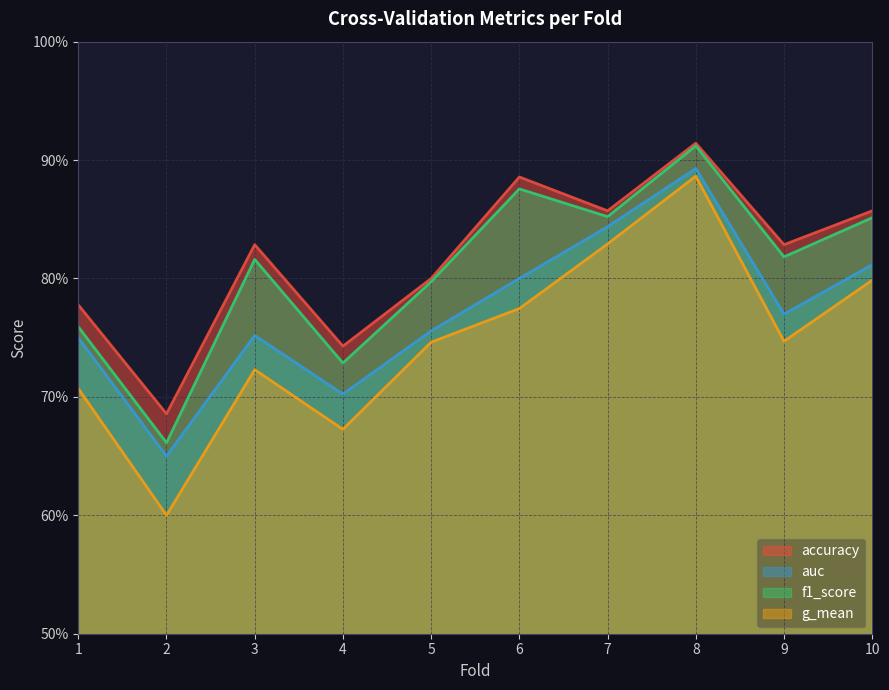

Which has a higher value, 7 or 6?

6